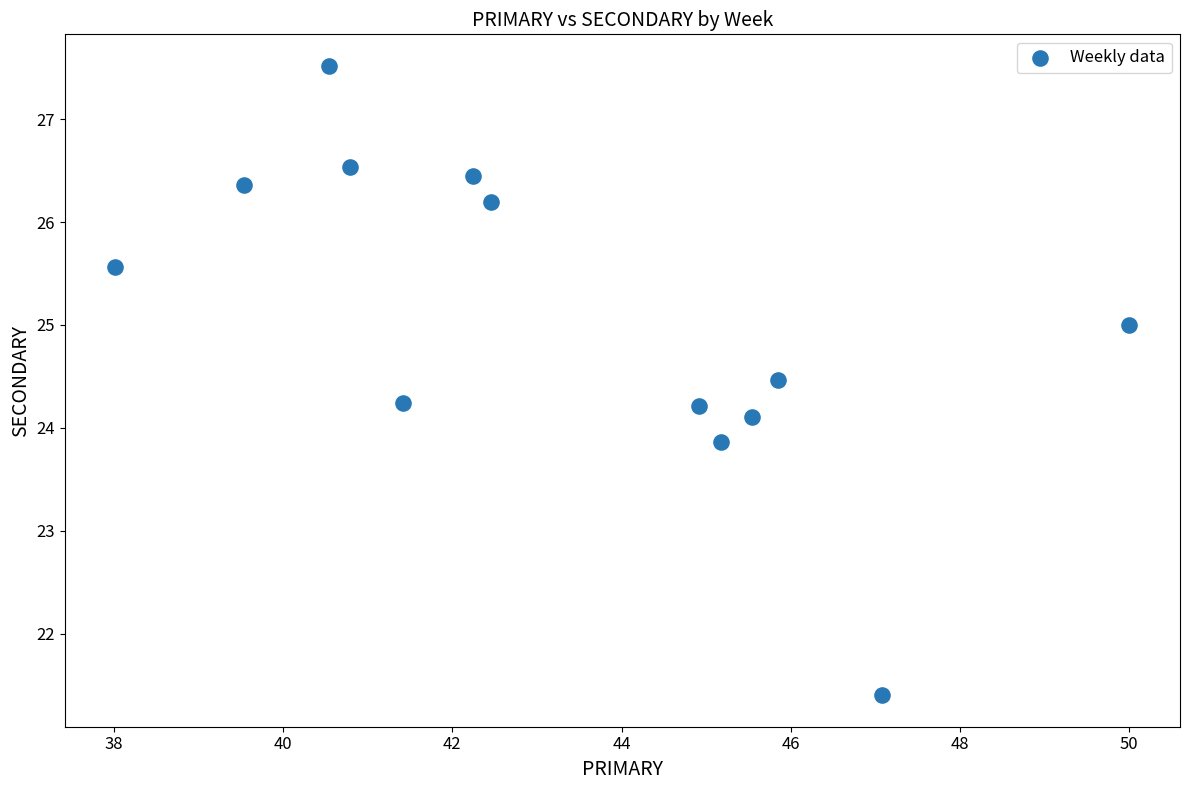

What is the range of X values (max minus min)?

12.0